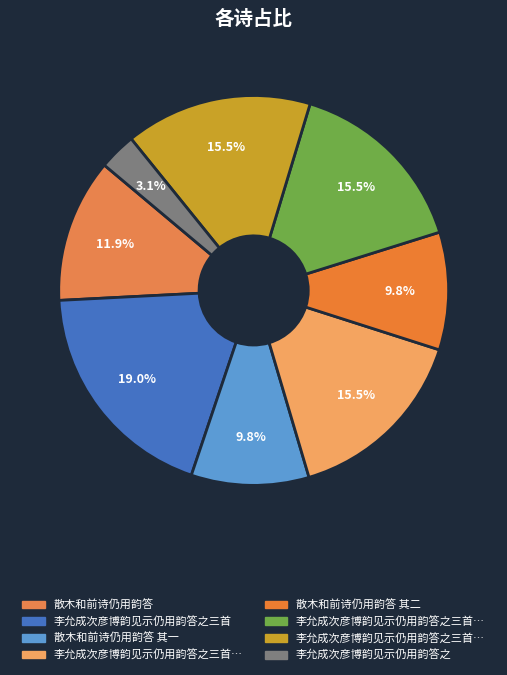

How many segments does this pie chart have?

8